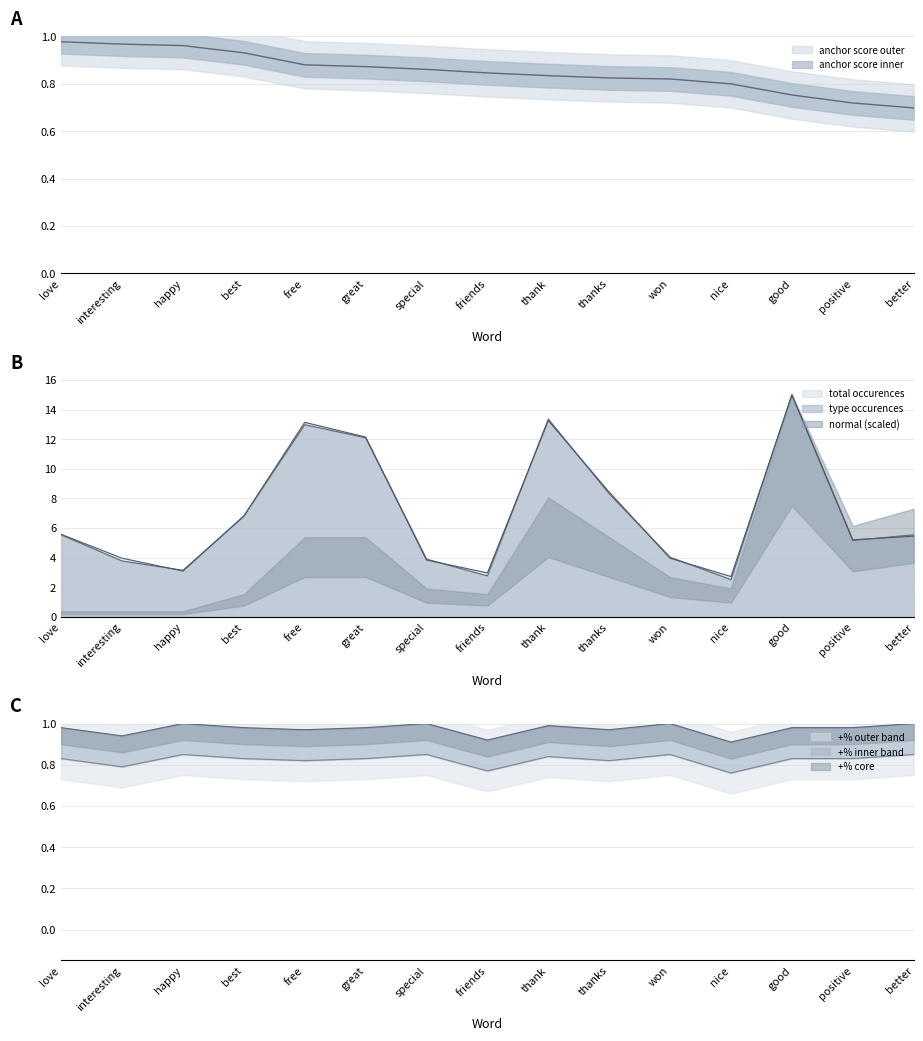

Reading left to right, list all the values displayed in this chart.

anchor score: love=1.0	interesting=1.0	happy=1.0	best=0.9	free=0.9	great=0.9	special=0.9	friends=0.8	thank=0.8	thanks=0.8	won=0.8	nice=0.8	good=0.8	positive=0.7	better=0.7
type occurences: love=5.5	interesting=3.8	happy=3.2	best=6.8	free=13.0	great=12.1	special=3.9	friends=2.8	thank=13.4	thanks=8.3	won=4.0	nice=2.5	good=15.0	positive=5.2	better=5.5
total occurences: love=5.6	interesting=4.0	happy=3.1	best=6.8	free=13.1	great=12.1	special=3.8	friends=3.0	thank=13.3	thanks=8.4	won=4.0	nice=2.7	good=15.0	positive=5.2	better=5.5
+%: love=1.0	interesting=0.9	happy=1.0	best=1.0	free=1.0	great=1.0	special=1.0	friends=0.9	thank=1.0	thanks=1.0	won=1.0	nice=0.9	good=1.0	positive=1.0	better=1.0